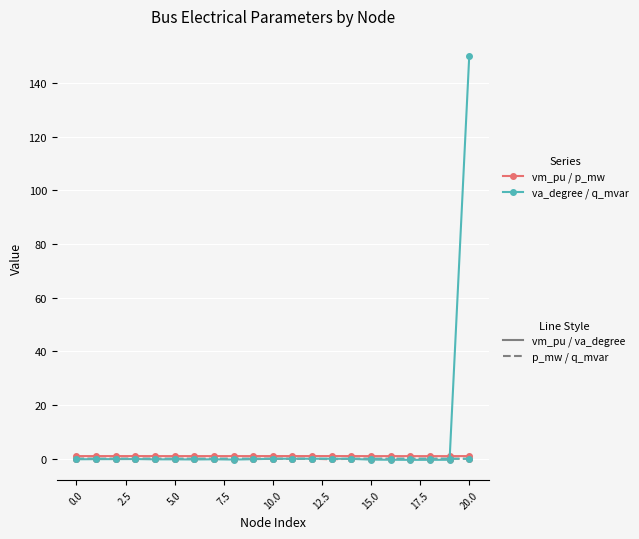

What is the maximum value shown in the chart?

150.0